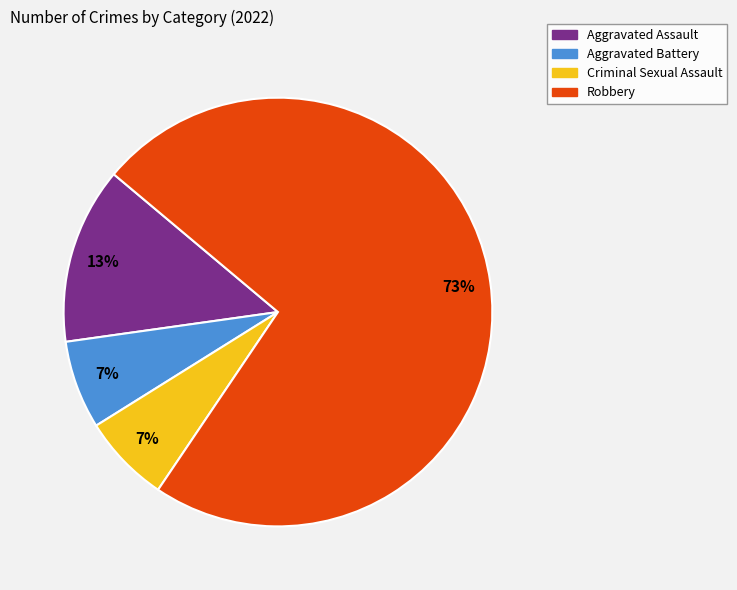

Between Aggravated Assault and Robbery, which is larger?

Robbery